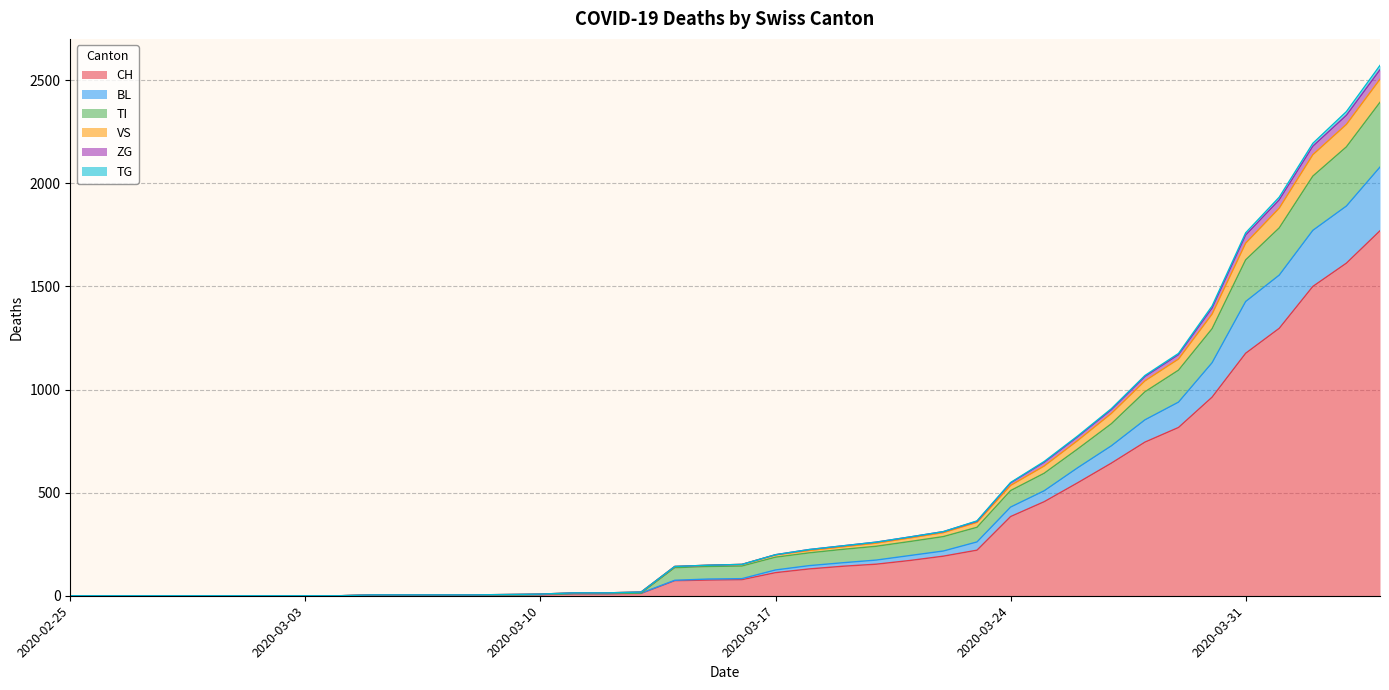

True or false: TG and VS cross at least once.

False